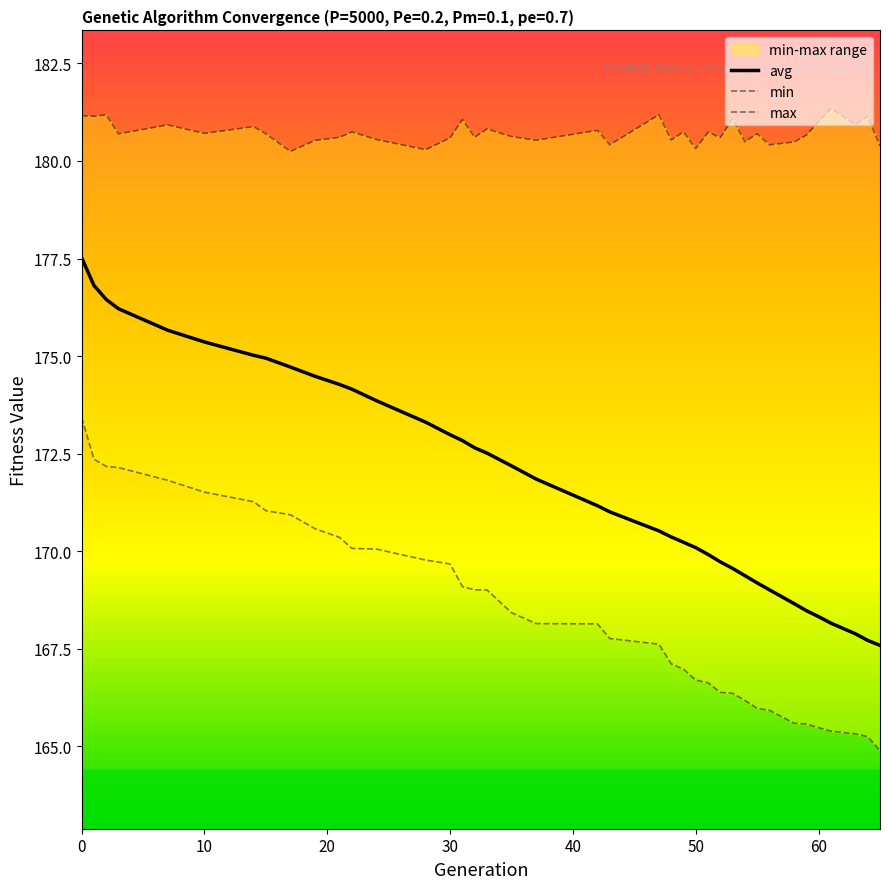

What is the lowest value of the avg series?

167.6